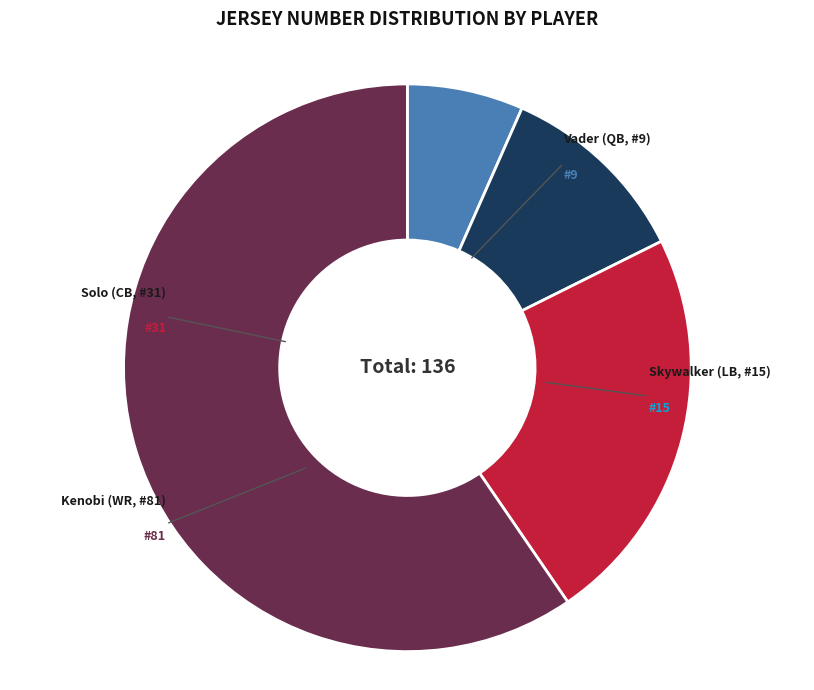

What percentage is the Solo (CB, #31) slice, to the nearest percent?

23%